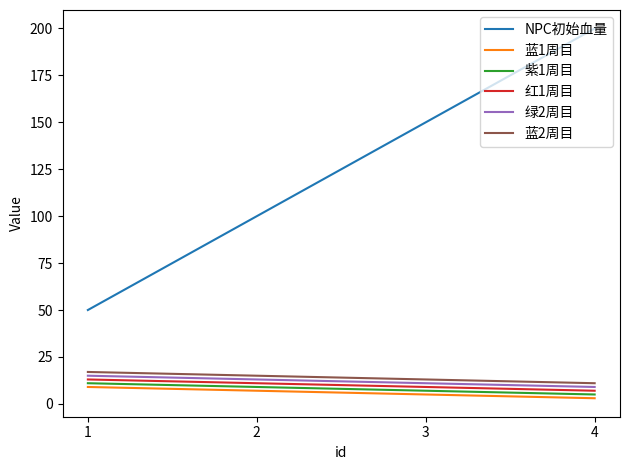

The value of 蓝1周目 at 3 is 5. True or false?

True